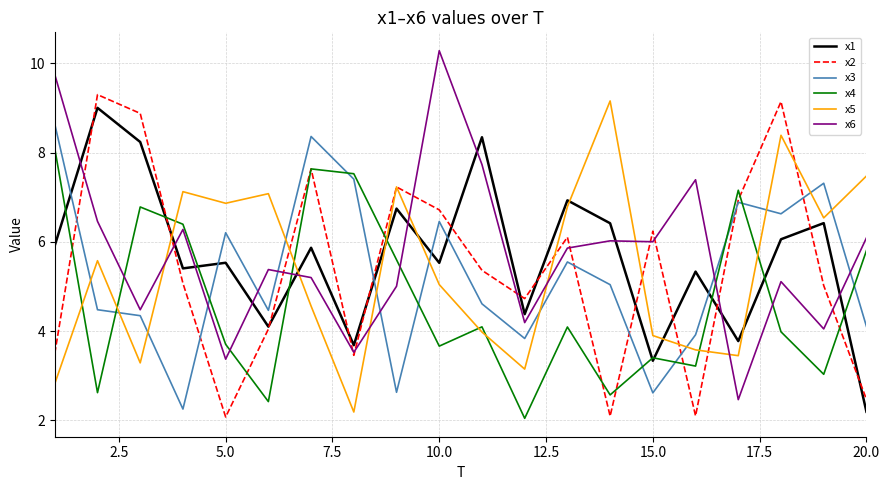

What is the minimum value for x2?

2.1